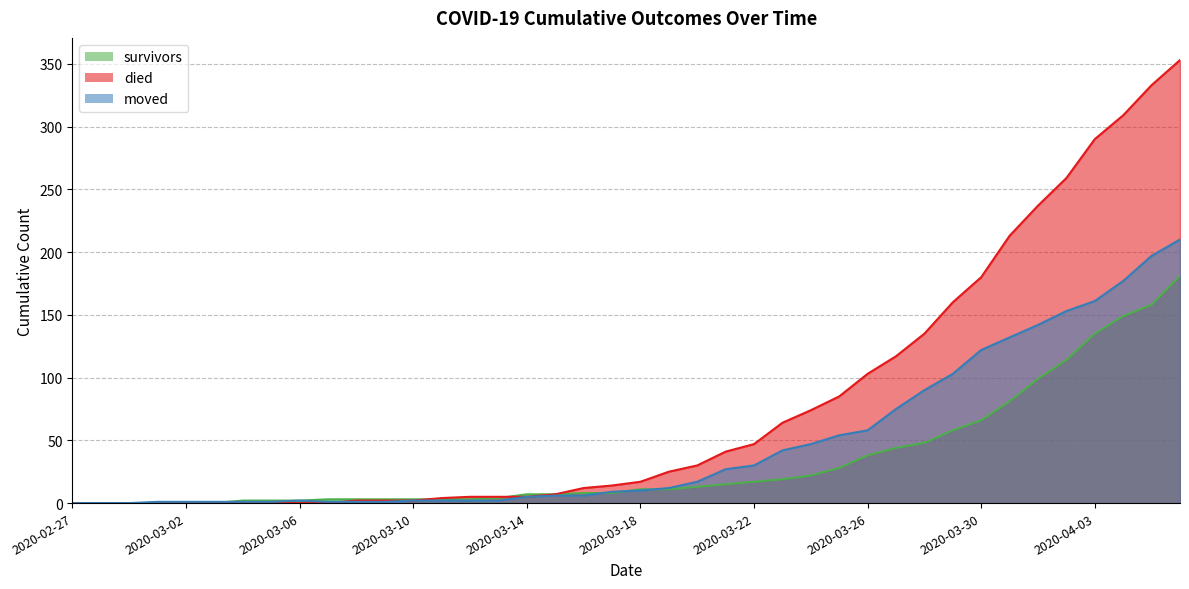

What is the difference between the maximum and minimum values in the moved series?

210